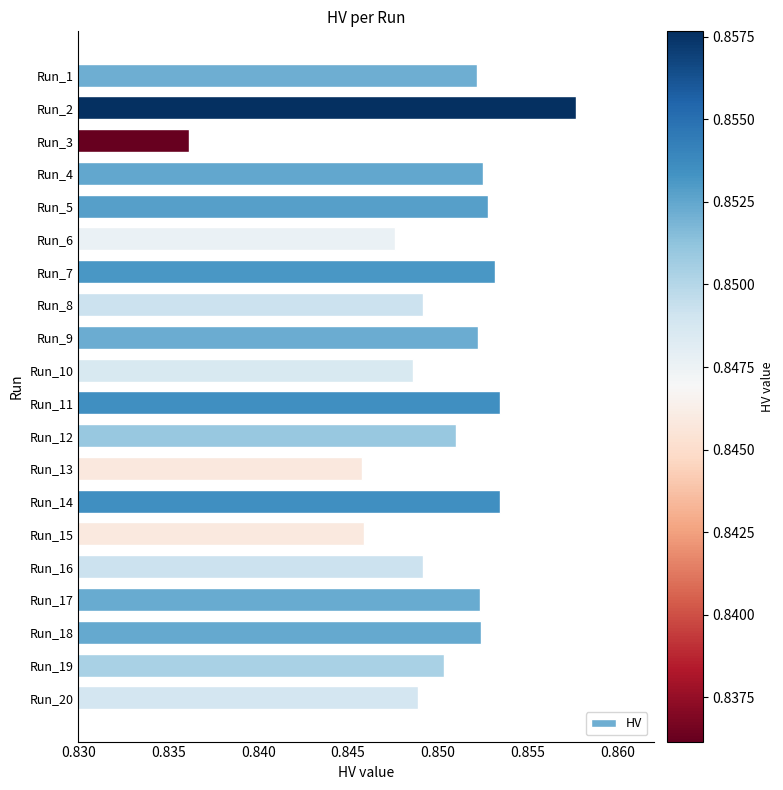

Which has a higher value, Run_11 or Run_12?

Run_11